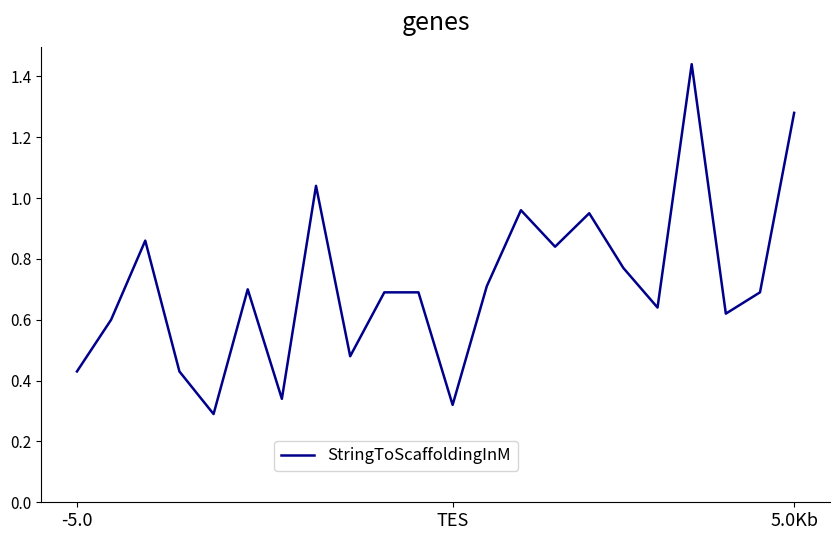

The value at 5.0Kb is 2.3. True or false?

False